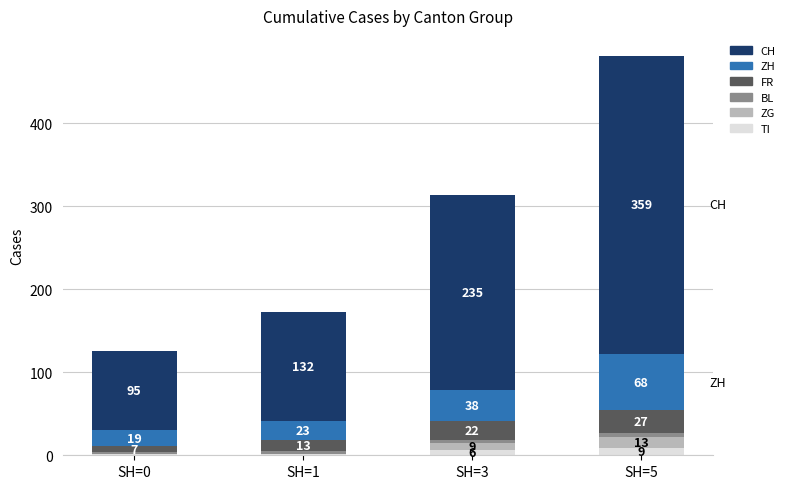

What is the total value across all series at SH=3?

314